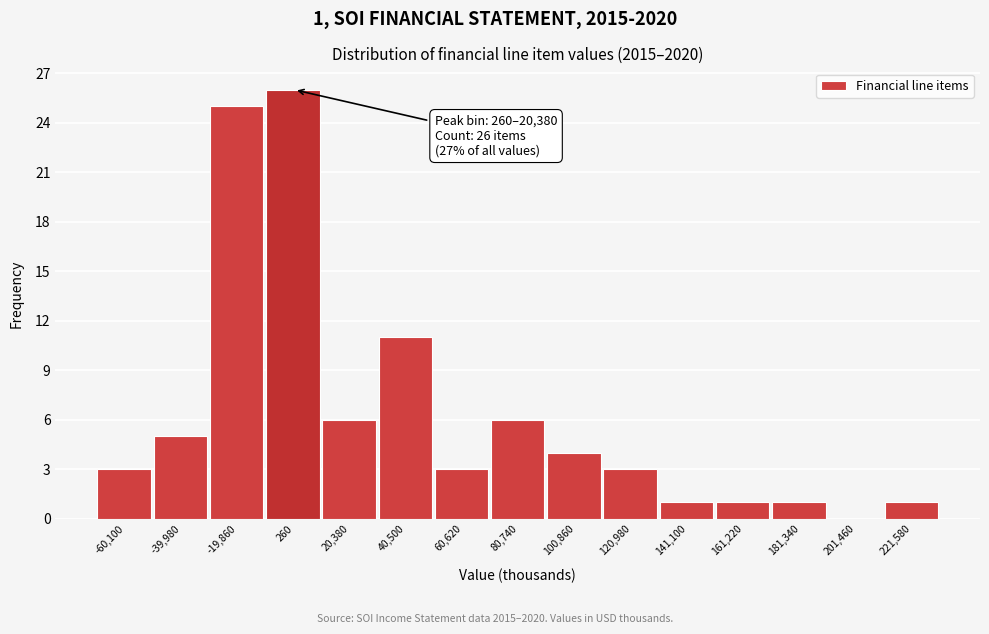

Reading left to right, transcribe all the data shown in this chart.

-60,100=3	-39,980=5	-19,860=25	260=26	20,380=6	40,500=11	60,620=3	80,740=6	100,860=4	120,980=3	141,100=1	161,220=1	181,340=1	201,460=0	221,580=1